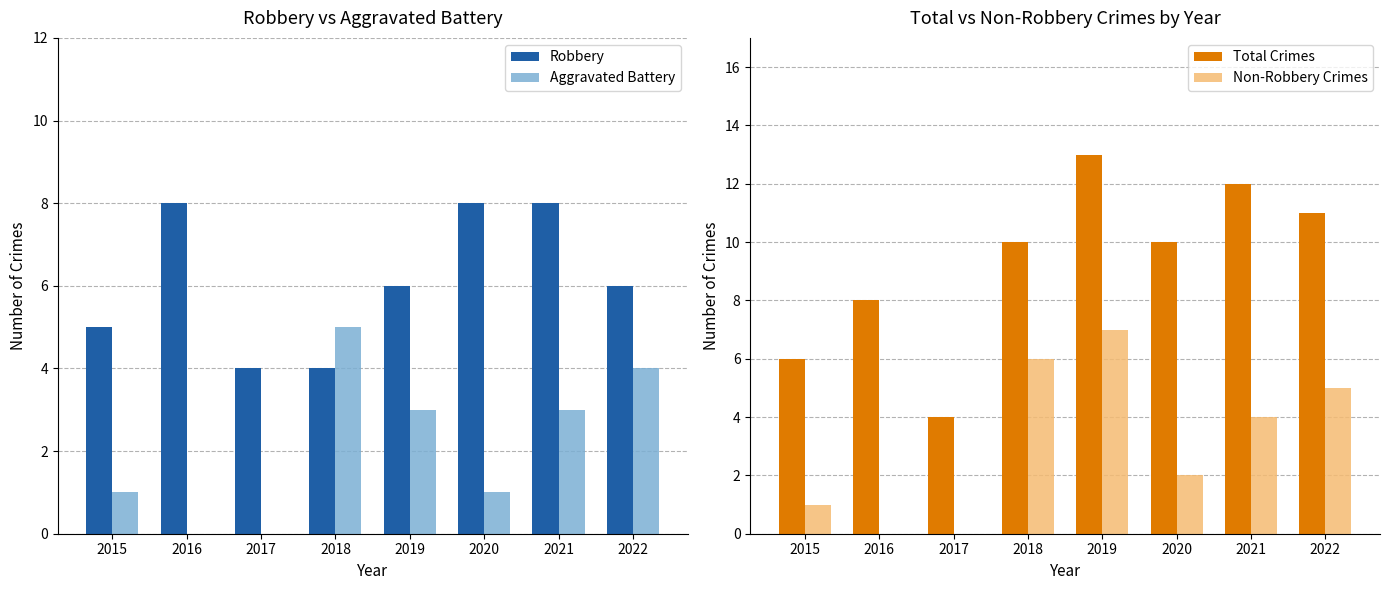

Reading left to right, list all the values displayed in this chart.

Robbery: 2015=5	2016=8	2017=4	2018=4	2019=6	2020=8	2021=8	2022=6
Aggravated Battery: 2015=1	2016=0	2017=0	2018=5	2019=3	2020=1	2021=3	2022=4
Total Crimes: 2015=6	2016=8	2017=4	2018=10	2019=13	2020=10	2021=12	2022=11
Non-Robbery Crimes: 2015=1	2016=0	2017=0	2018=6	2019=7	2020=2	2021=4	2022=5